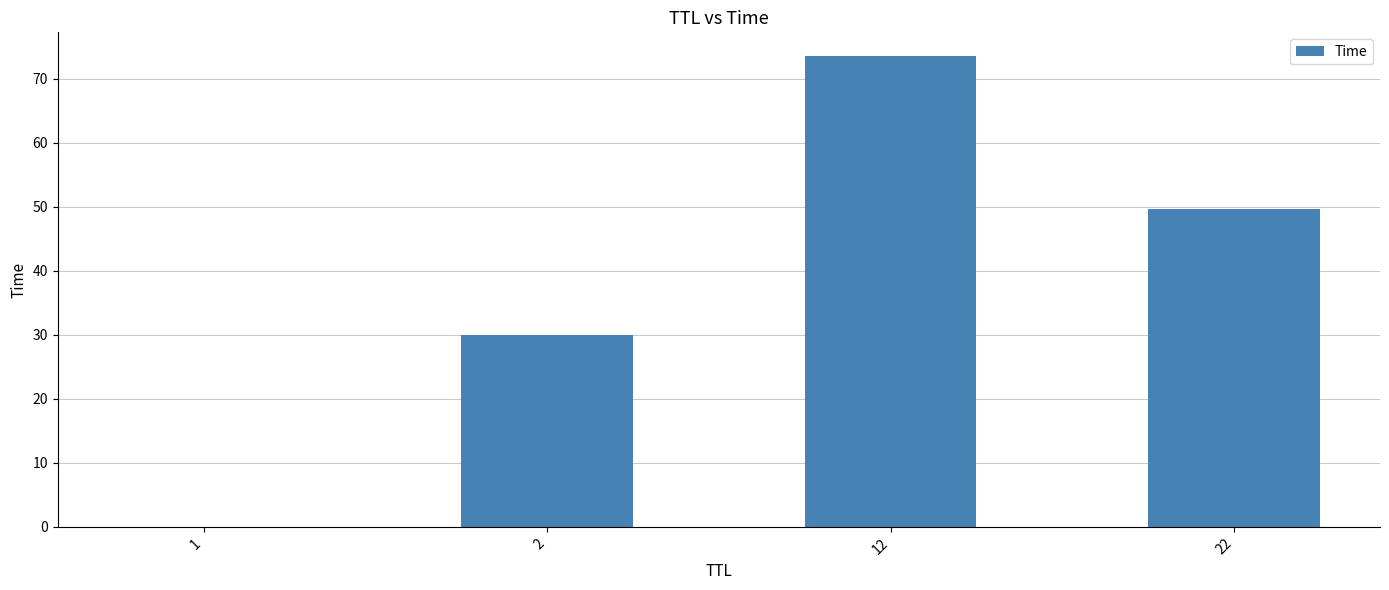

How many series are shown in this chart?

1